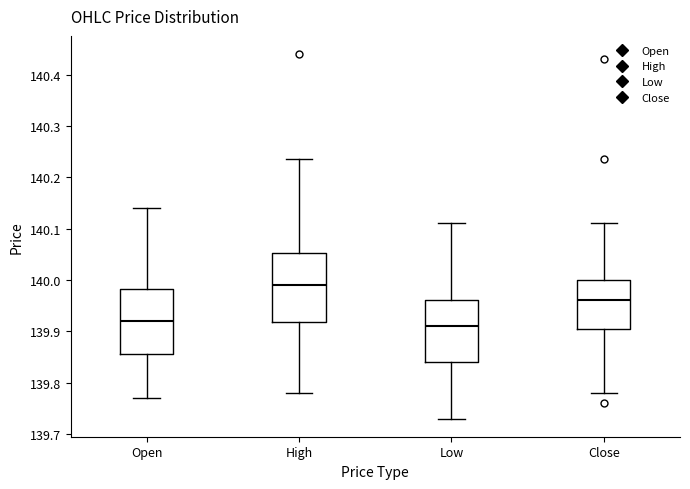

Reading left to right, transcribe this box plot: for each box, give where its median line is, the range the box spans, and where its two whiskers end, as read against the y-axis. The values are not printed on the chart, so give them approximately, as read against the axis.

Open: median 139.92, box 139.86 to 139.98, whiskers 139.77 to 140.14
High: median 139.99, box 139.92 to 140.05, whiskers 139.78 to 140.24
Low: median 139.91, box 139.84 to 139.96, whiskers 139.73 to 140.11
Close: median 139.96, box 139.91 to 140.00, whiskers 139.78 to 140.11